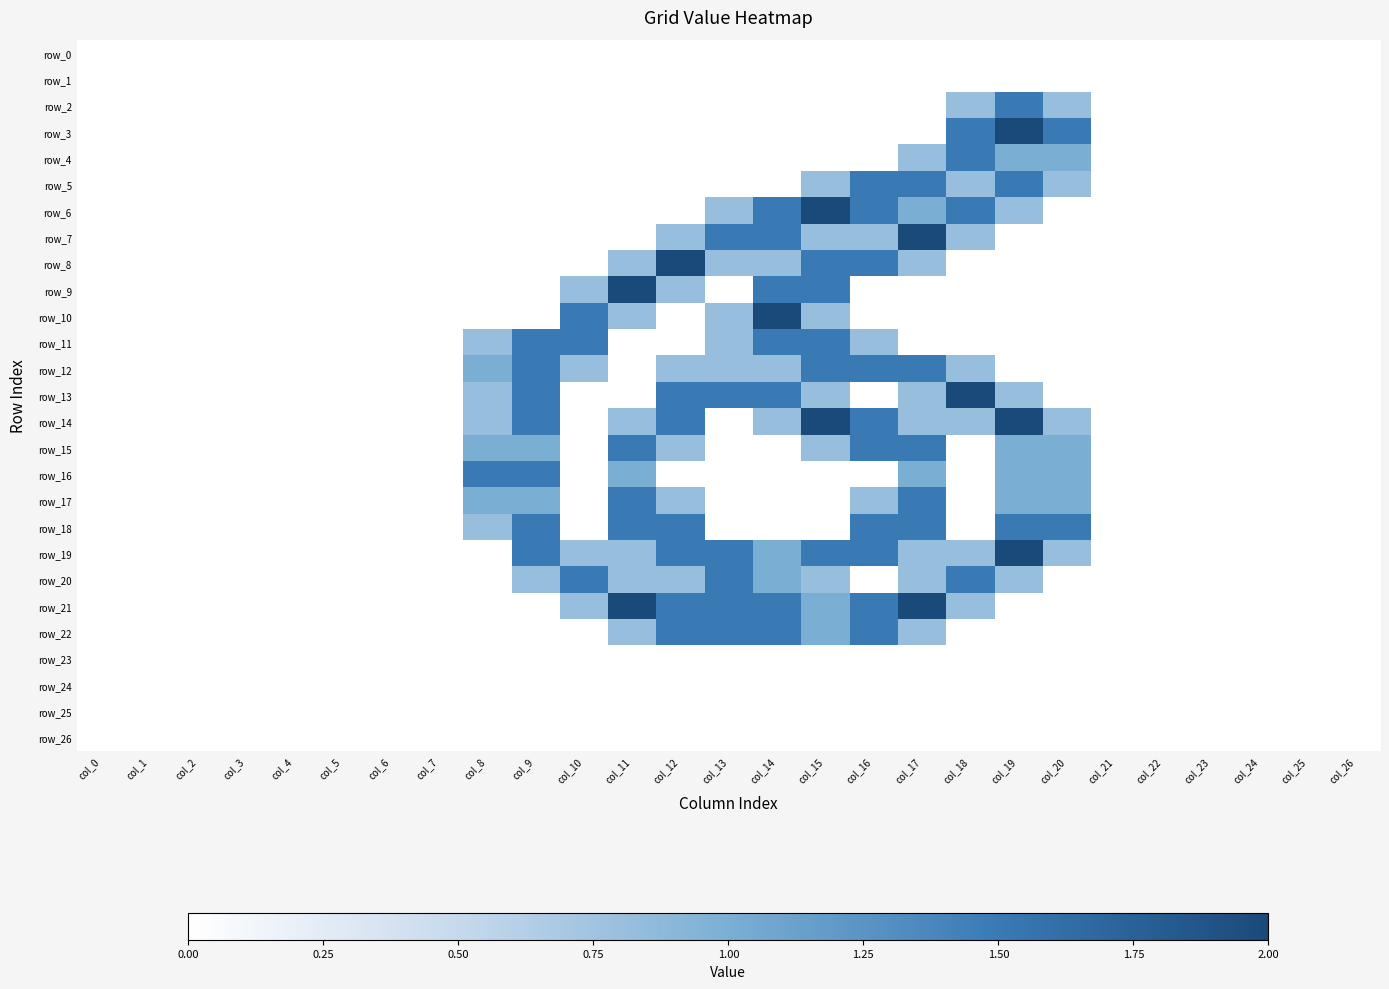

What is the average value of the row_2 series?

0.1